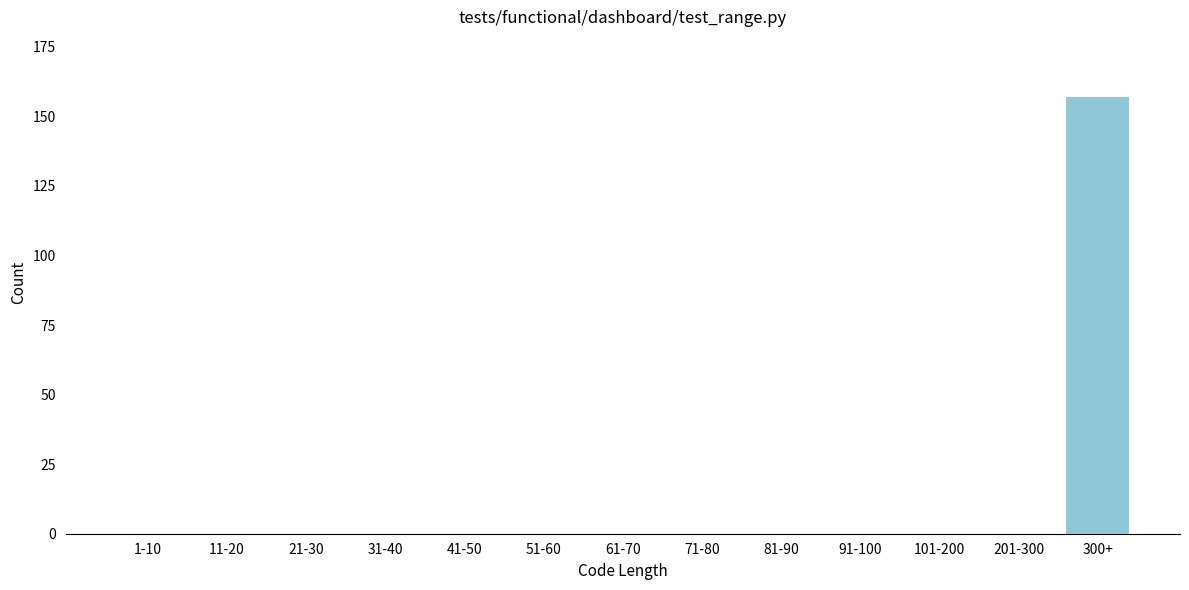

Reading left to right, transcribe all the data shown in this chart.

1-10=0	11-20=0	21-30=0	31-40=0	41-50=0	51-60=0	61-70=0	71-80=0	81-90=0	91-100=0	101-200=0	201-300=0	300+=157